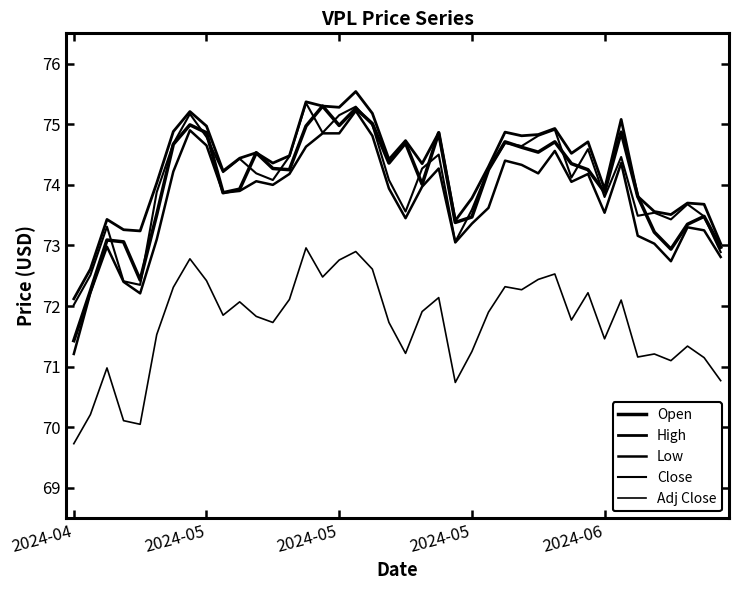

Does the chart have visible grid lines?

No